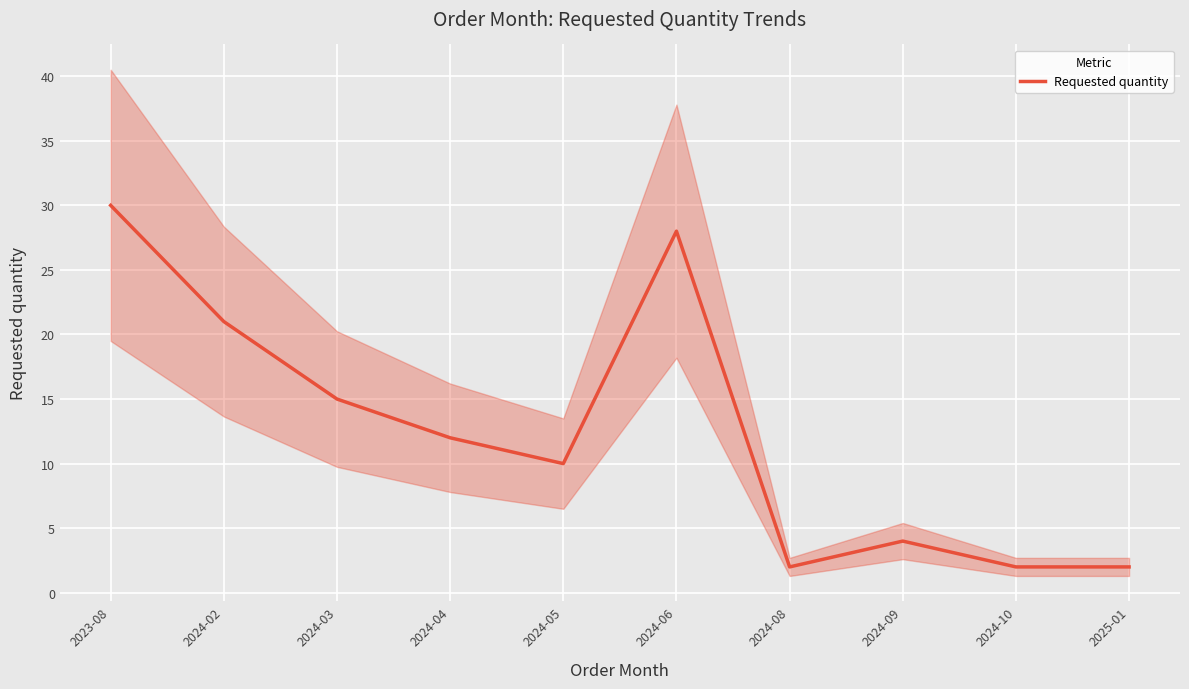

How many data points are less than 12?

5